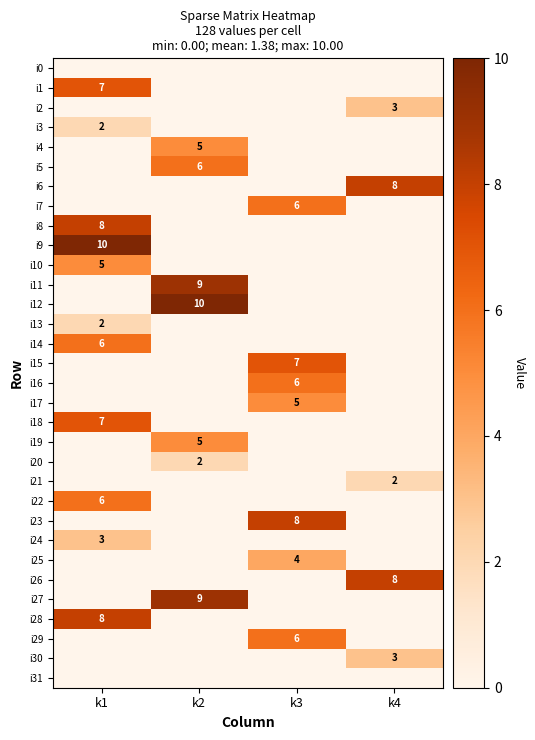

The i29 series shows 6 at k3. True or false?

True